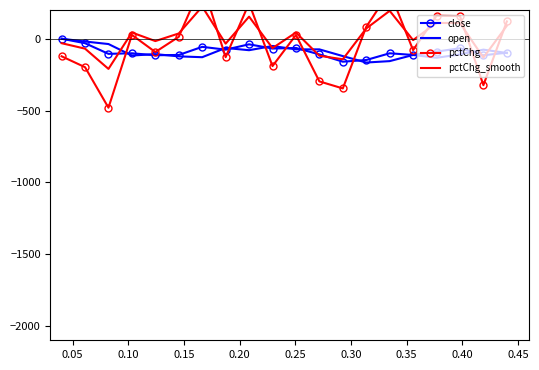

What is the lowest value of the open series?

-165.8